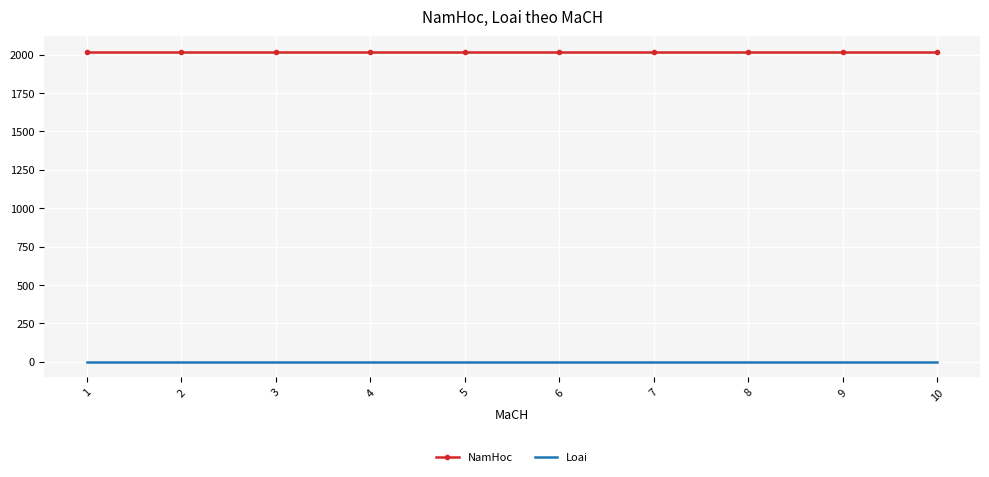

True or false: NamHoc has a value of 1176 at 7.

False